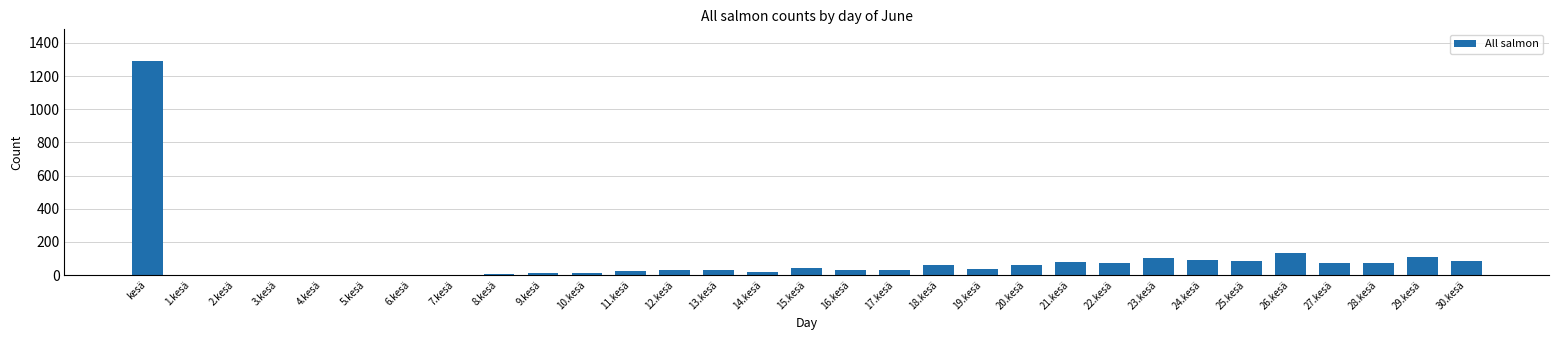

Count the number of data series in this chart.

1